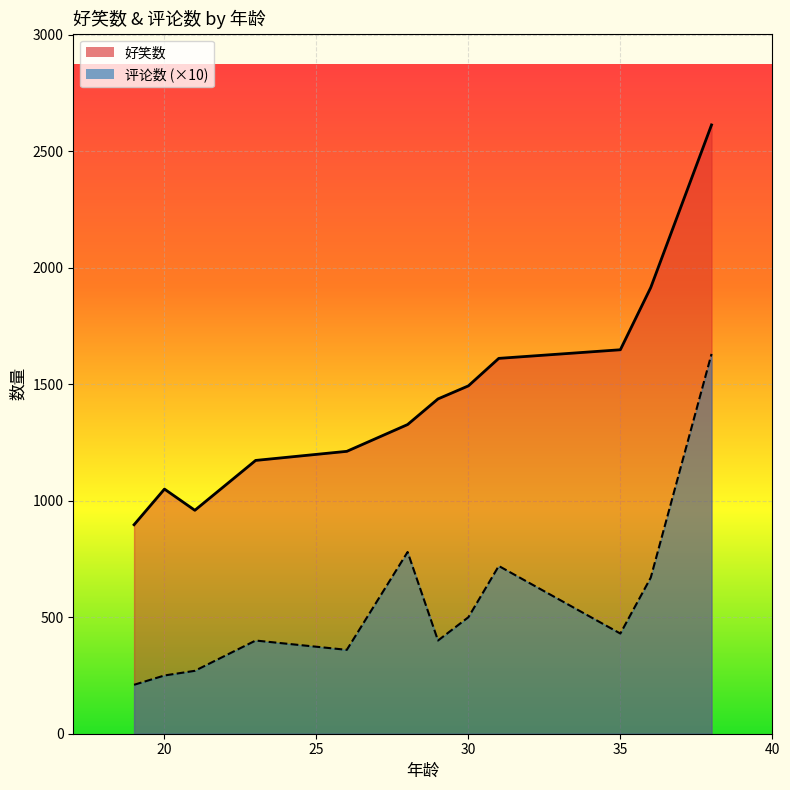

True or false: 好笑数_line has a value of 610 at 40.

False